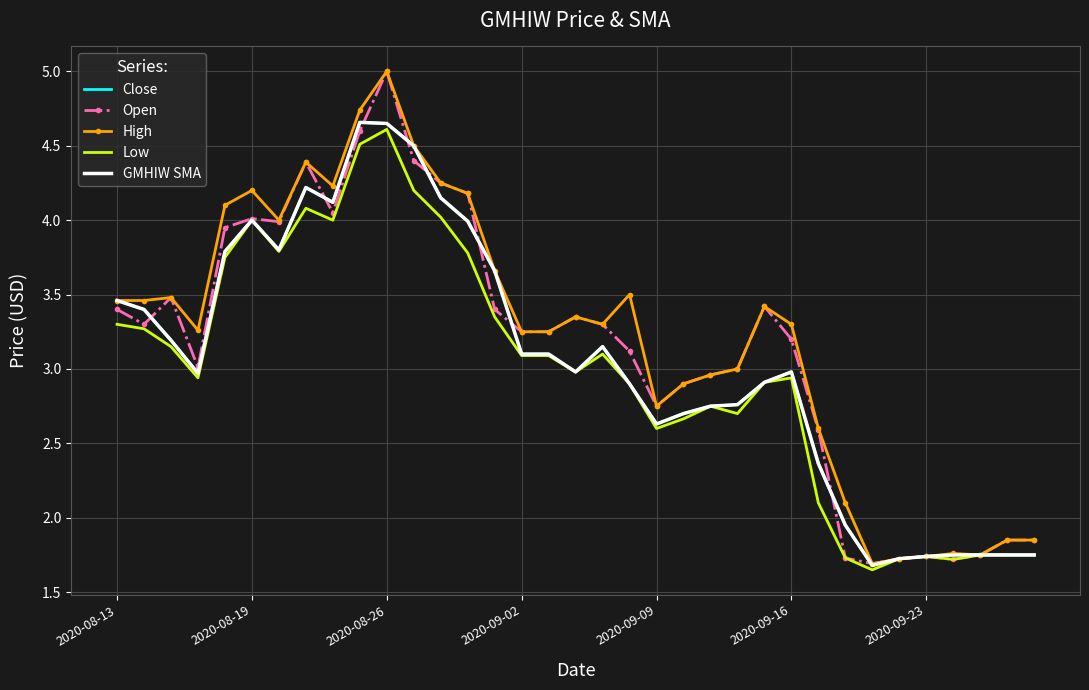

How many interior local peaks does the Close series have?

5